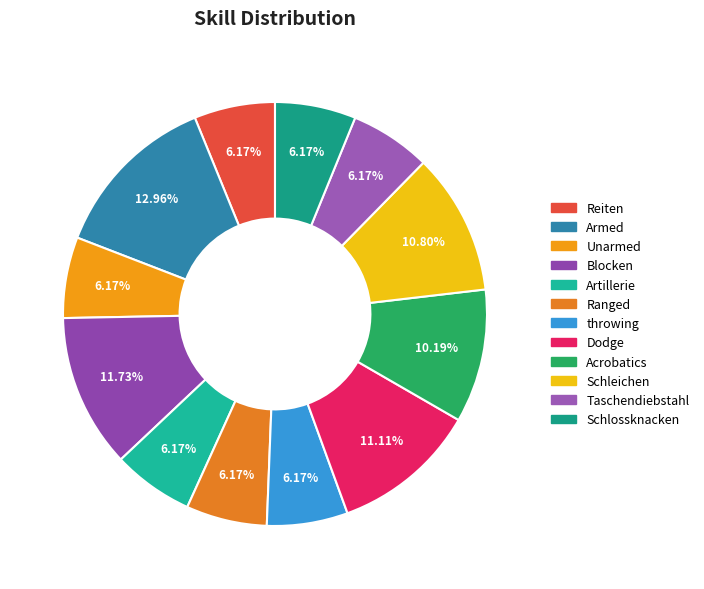

To the nearest percent, what is the difference between the largest and smallest slice percentages?

7%